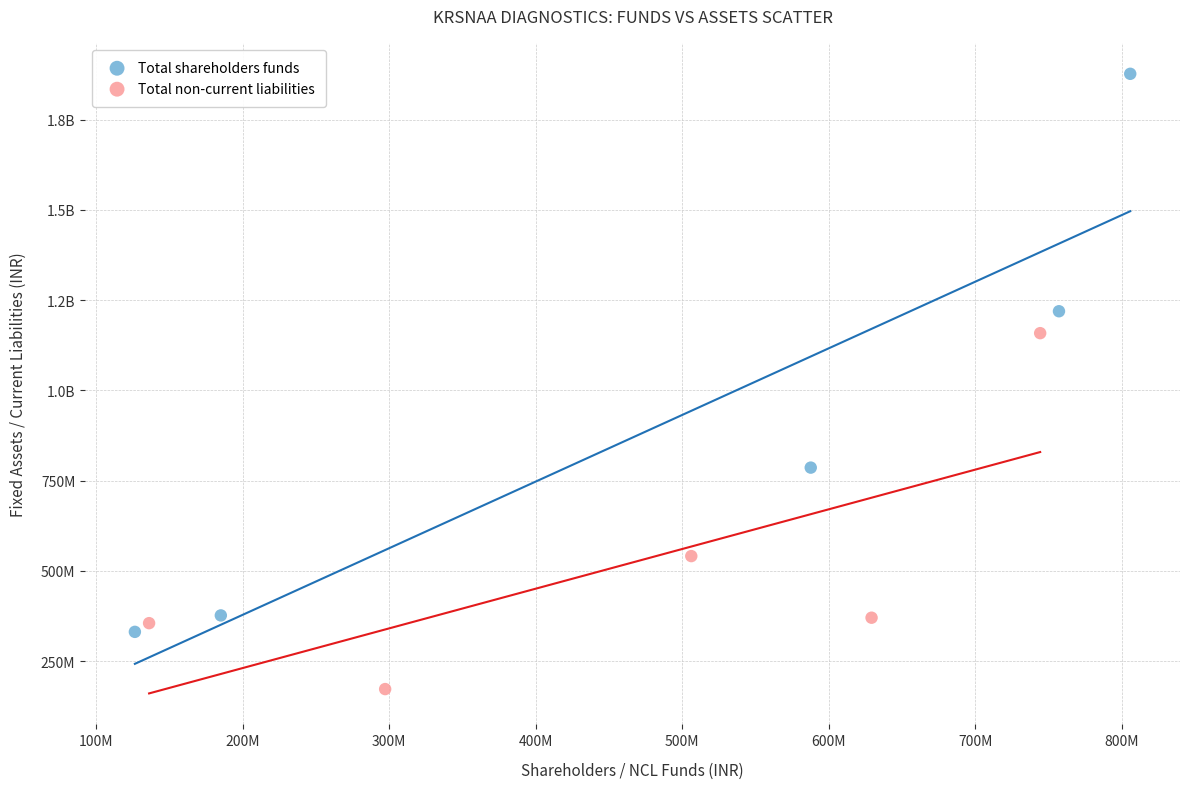

What are all the series names shown in the legend?

Total shareholders funds, Total non-current liabilities